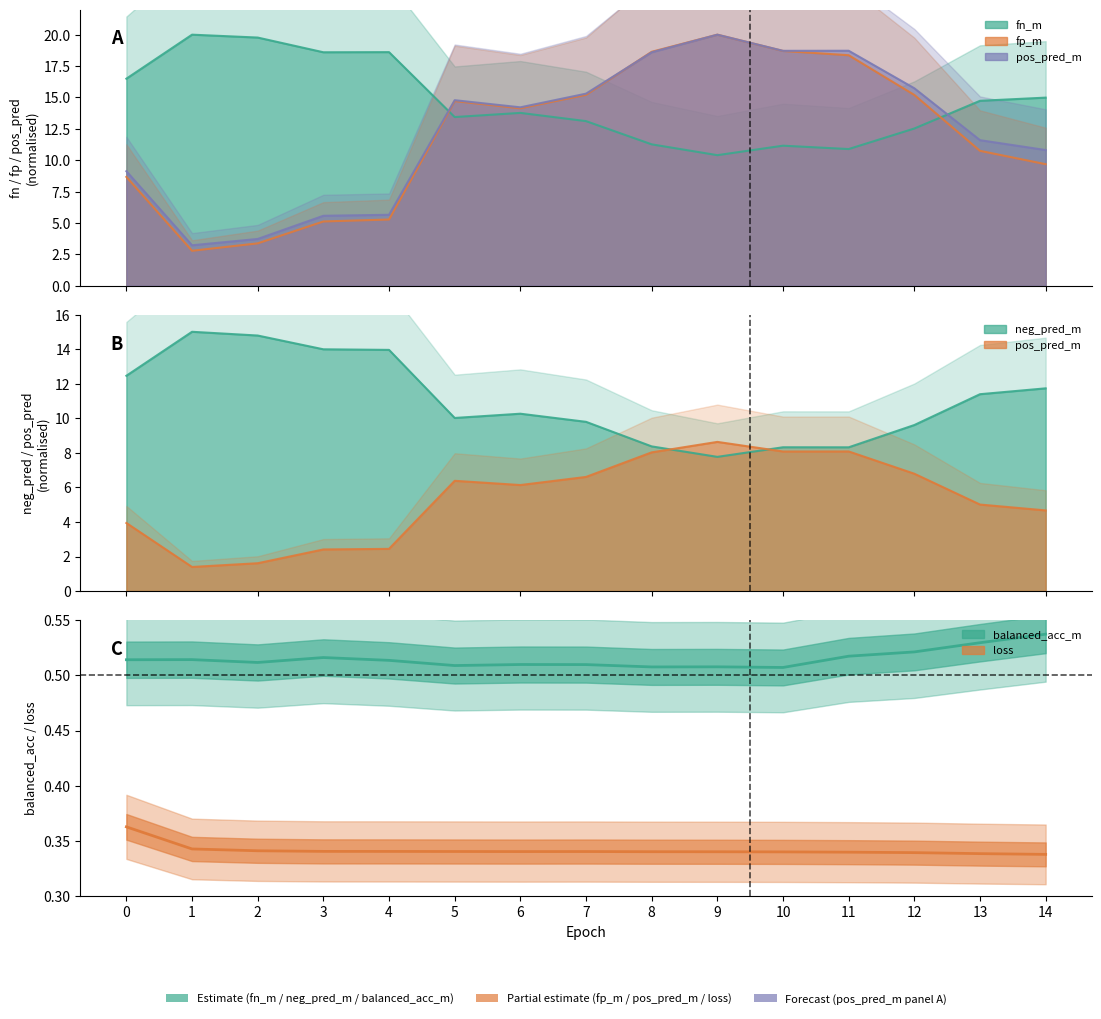

At which category does neg_pred_m reach its first local valley?

5